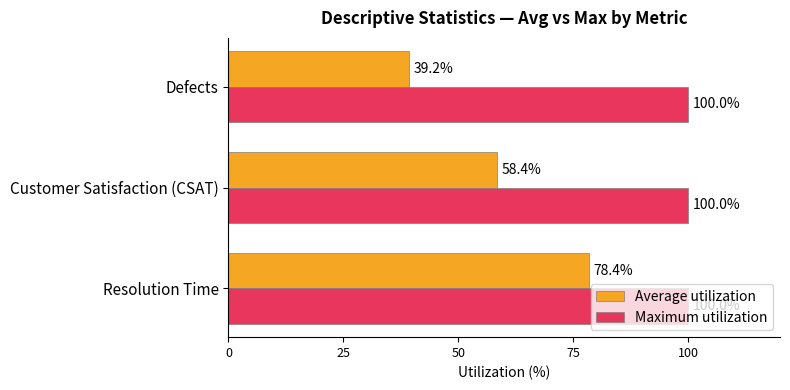

List the series in order of their peak value, highest first.

Maximum utilization, Average utilization